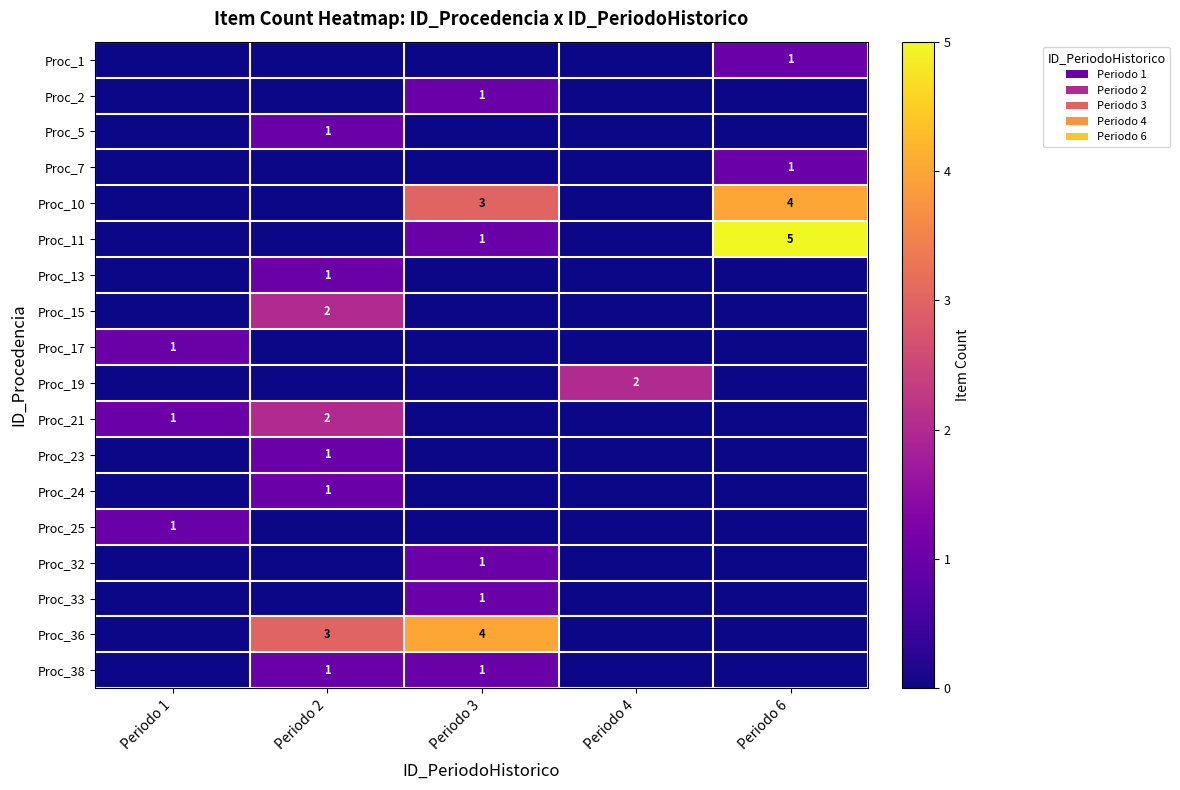

Reading left to right, what are all the values shown in this chart?

row_0: 0	0	0	0	1
row_1: 0	0	1	0	0
row_2: 0	1	0	0	0
row_3: 0	0	0	0	1
row_4: 0	0	3	0	4
row_5: 0	0	1	0	5
row_6: 0	1	0	0	0
row_7: 0	2	0	0	0
row_8: 1	0	0	0	0
row_9: 0	0	0	2	0
row_10: 1	2	0	0	0
row_11: 0	1	0	0	0
row_12: 0	1	0	0	0
row_13: 1	0	0	0	0
row_14: 0	0	1	0	0
row_15: 0	0	1	0	0
row_16: 0	3	4	0	0
row_17: 0	1	1	0	0